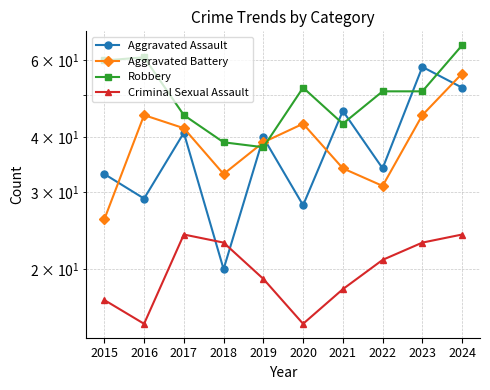

Where does the Aggravated Battery series first go above 42?

2016